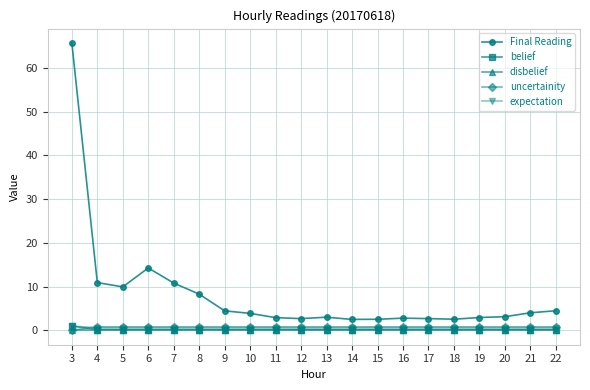

What value does the uncertainity series have at 15?

0.8